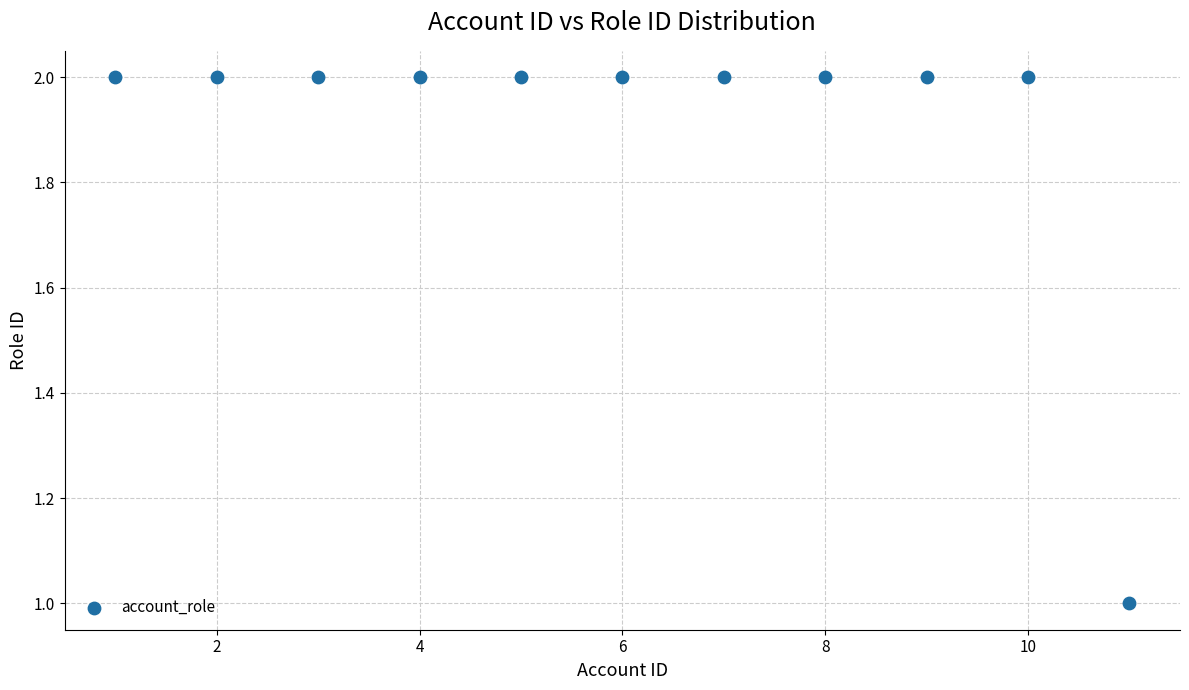

What is the range of X values (max minus min)?

10